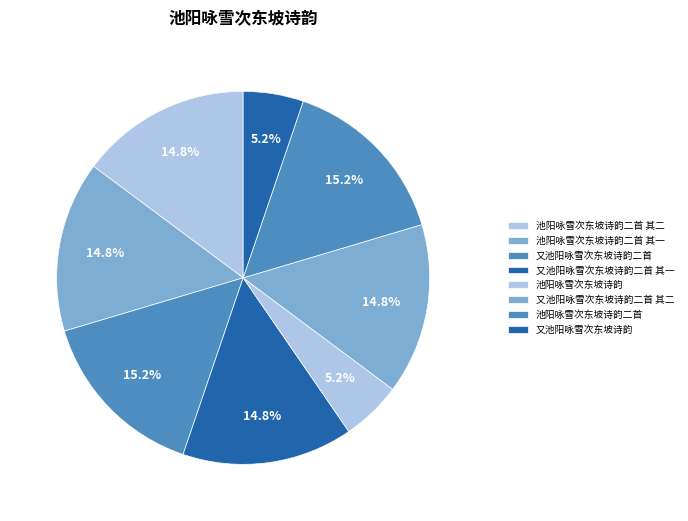

To the nearest percent, what portion does 池阳咏雪次东坡诗韵二首 其二 represent?

15%